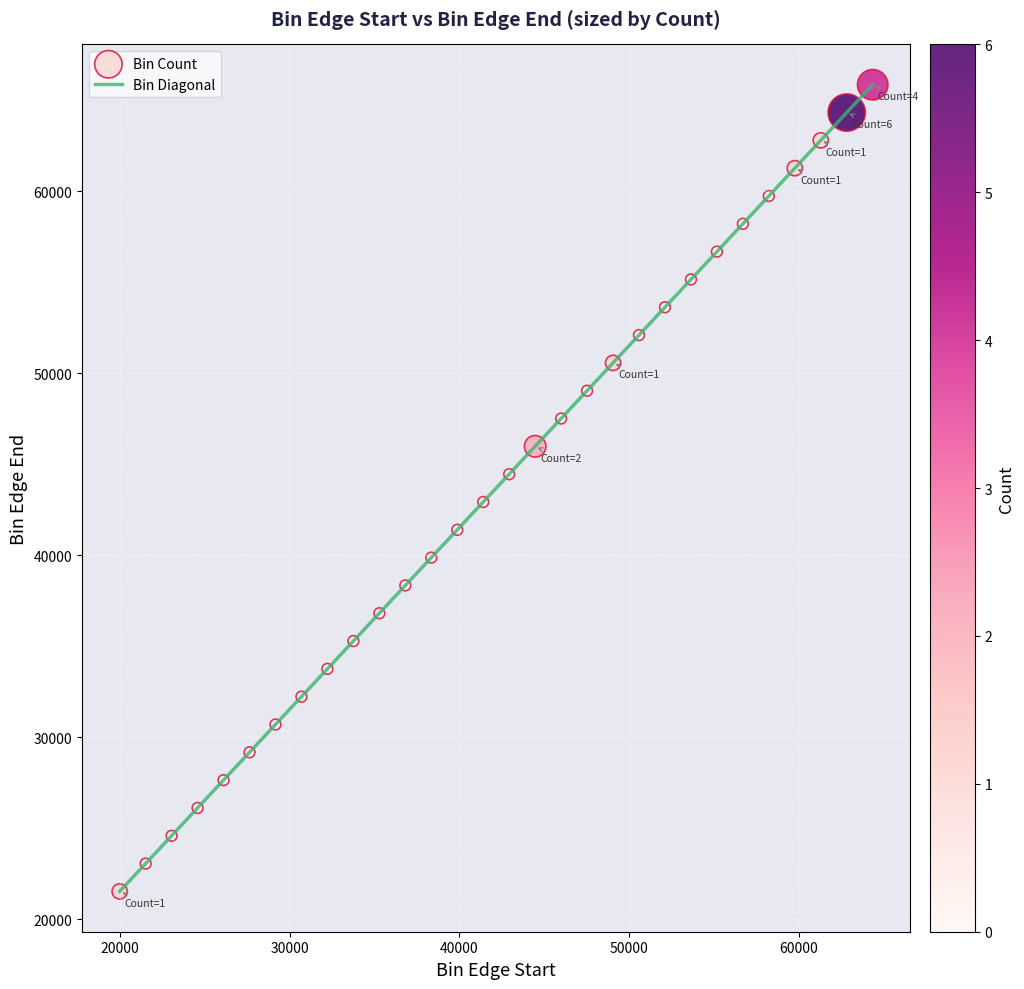

What is the difference between the maximum and minimum values?

44337.1